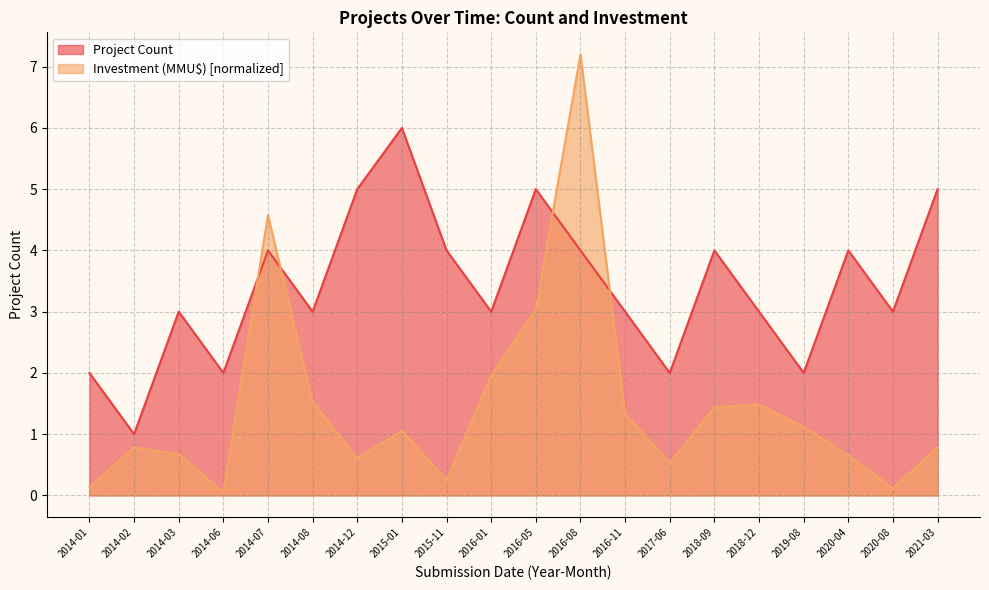

What is the difference between the maximum and minimum values in the Project Count series?

5.0